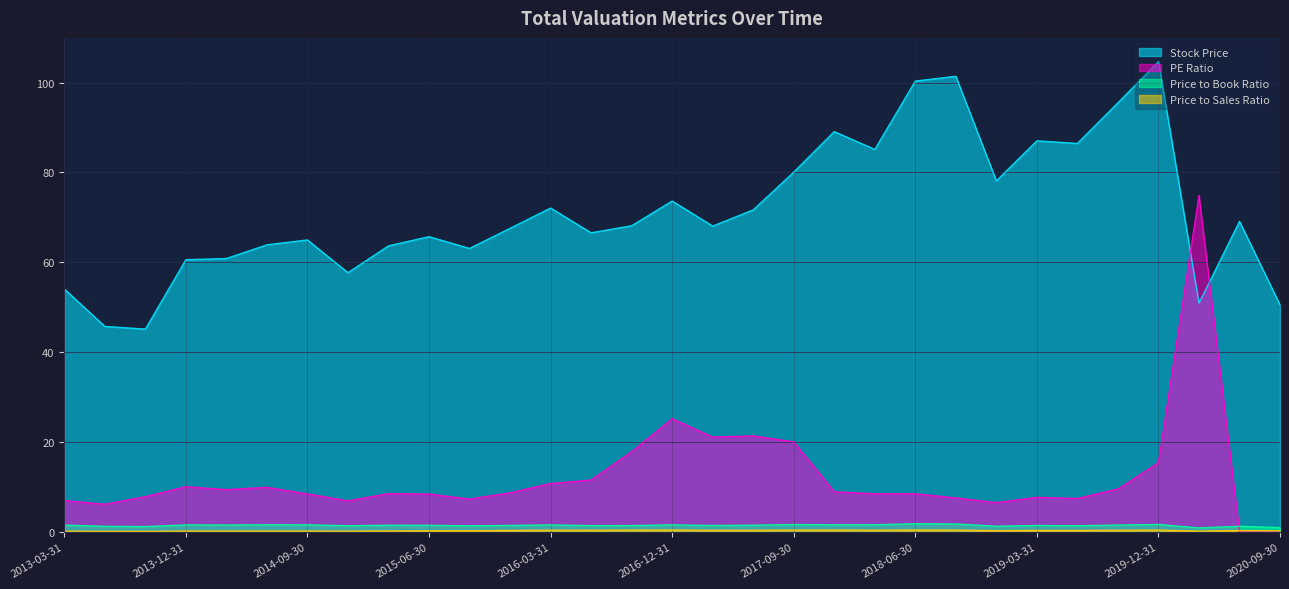

True or false: Price to Book Ratio and Price to Sales Ratio cross at least once.

False